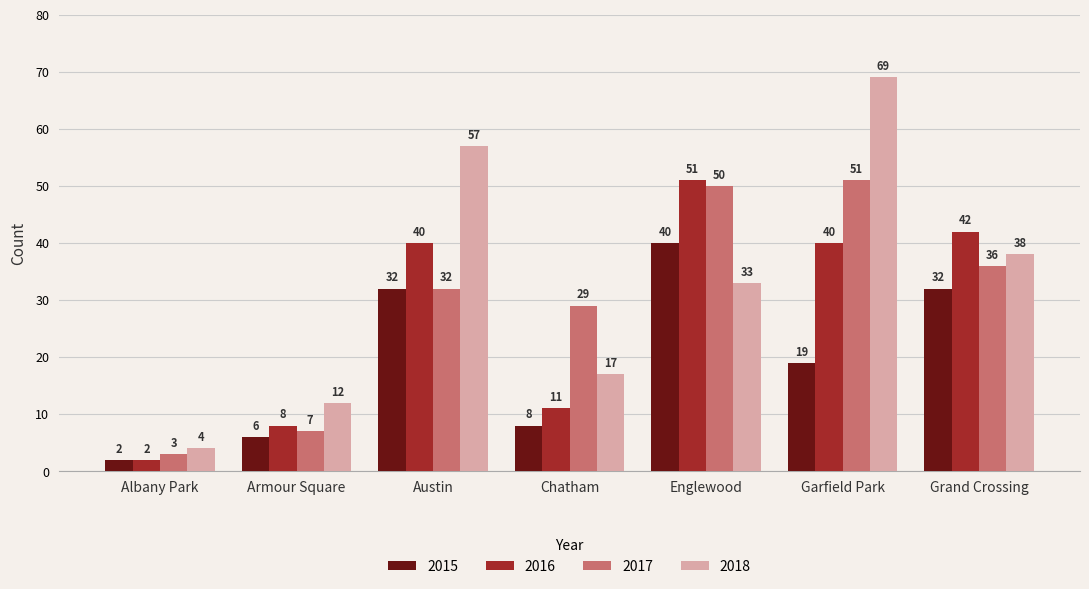

What is the difference between the 2017 values at Garfield Park and Chatham?

22